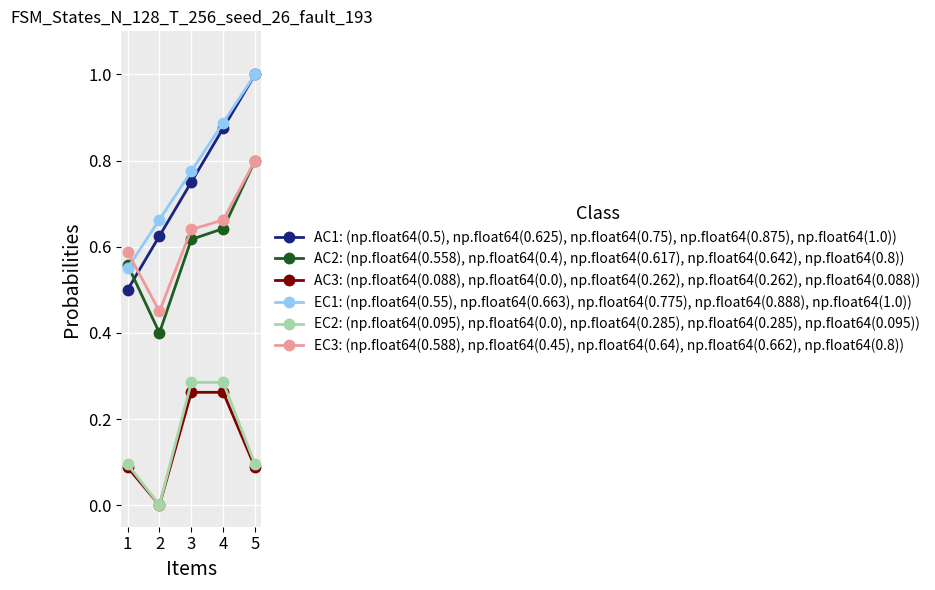

Between 2 and 3, which series saw the biggest shift?

EC2: (np.float64(0.095), np.float64(0.0), np.float64(0.285), np.float64(0.285), np.float64(0.095))